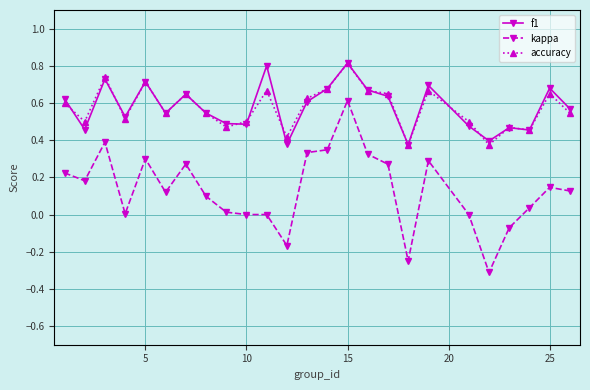

True or false: accuracy and kappa cross at least once.

False